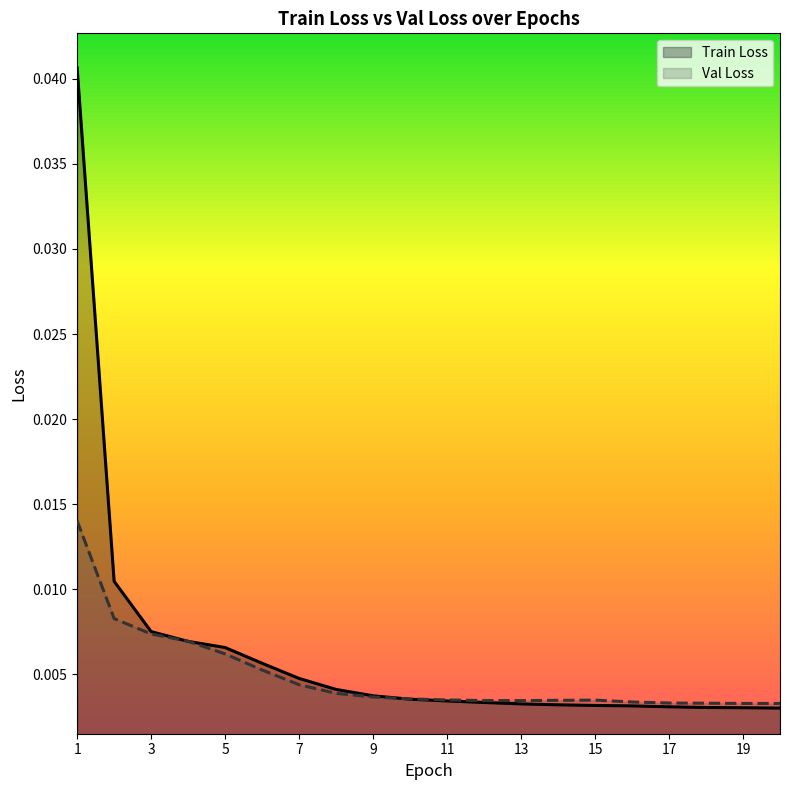

The value of Train Loss at 5 is 0.0. True or false?

False